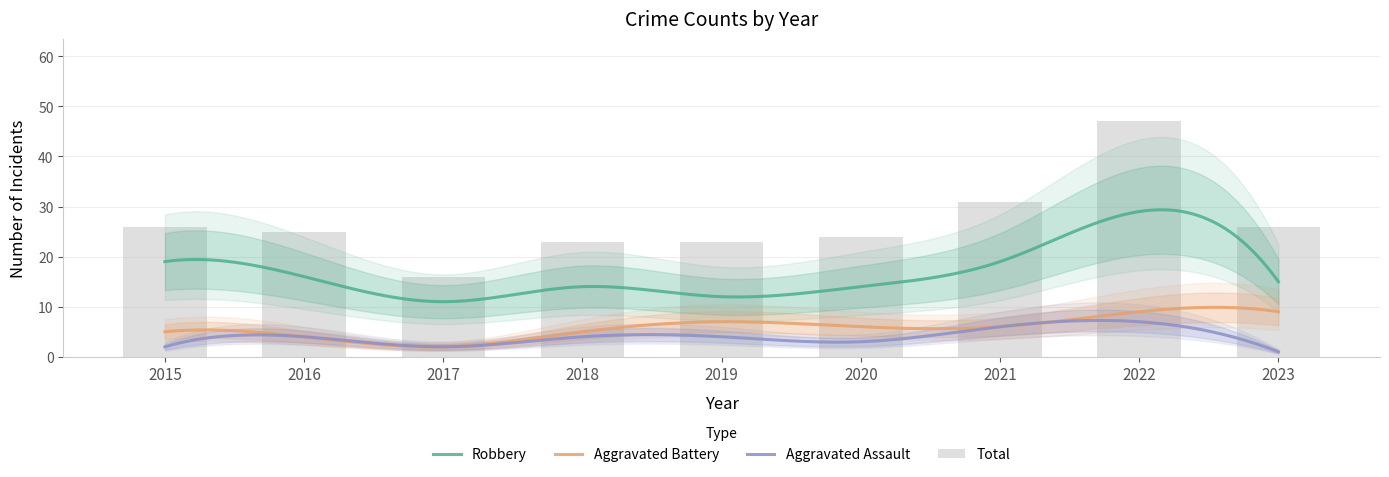

How many series are shown in this chart?

4